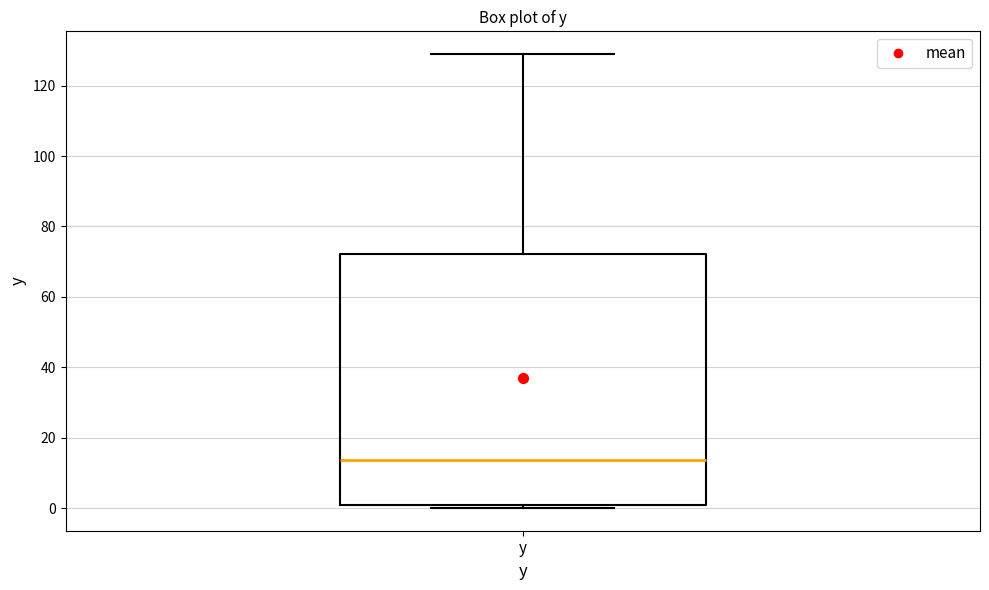

Transcribe this box plot: give where the median line is, the range the box spans, and where the two whiskers end, as read against the y-axis. The values are not printed on the chart, so give them approximately, as read against the axis.

median 14, box 0 to 72, whiskers 0 (just below the box's lower edge) to 130